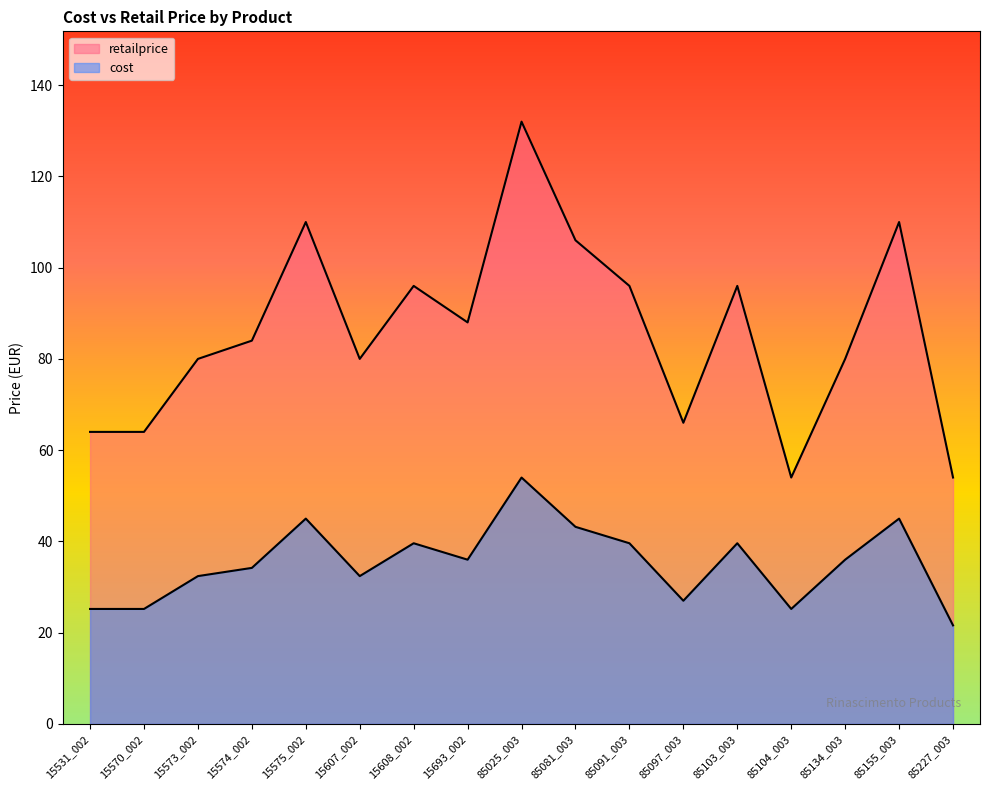

True or false: cost has a value of 54.1 at 15573_002.

False